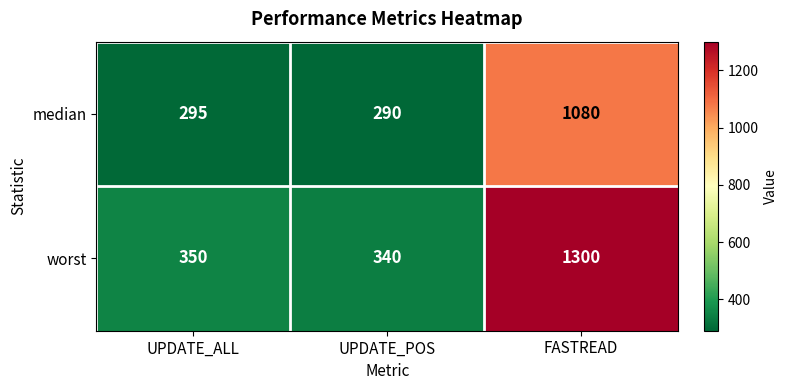

Which series changed the most between UPDATE_POS and FASTREAD?

worst